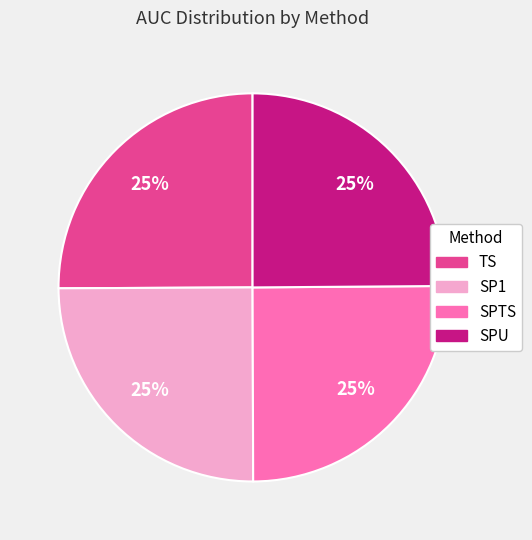

Count the number of slices in the pie.

4